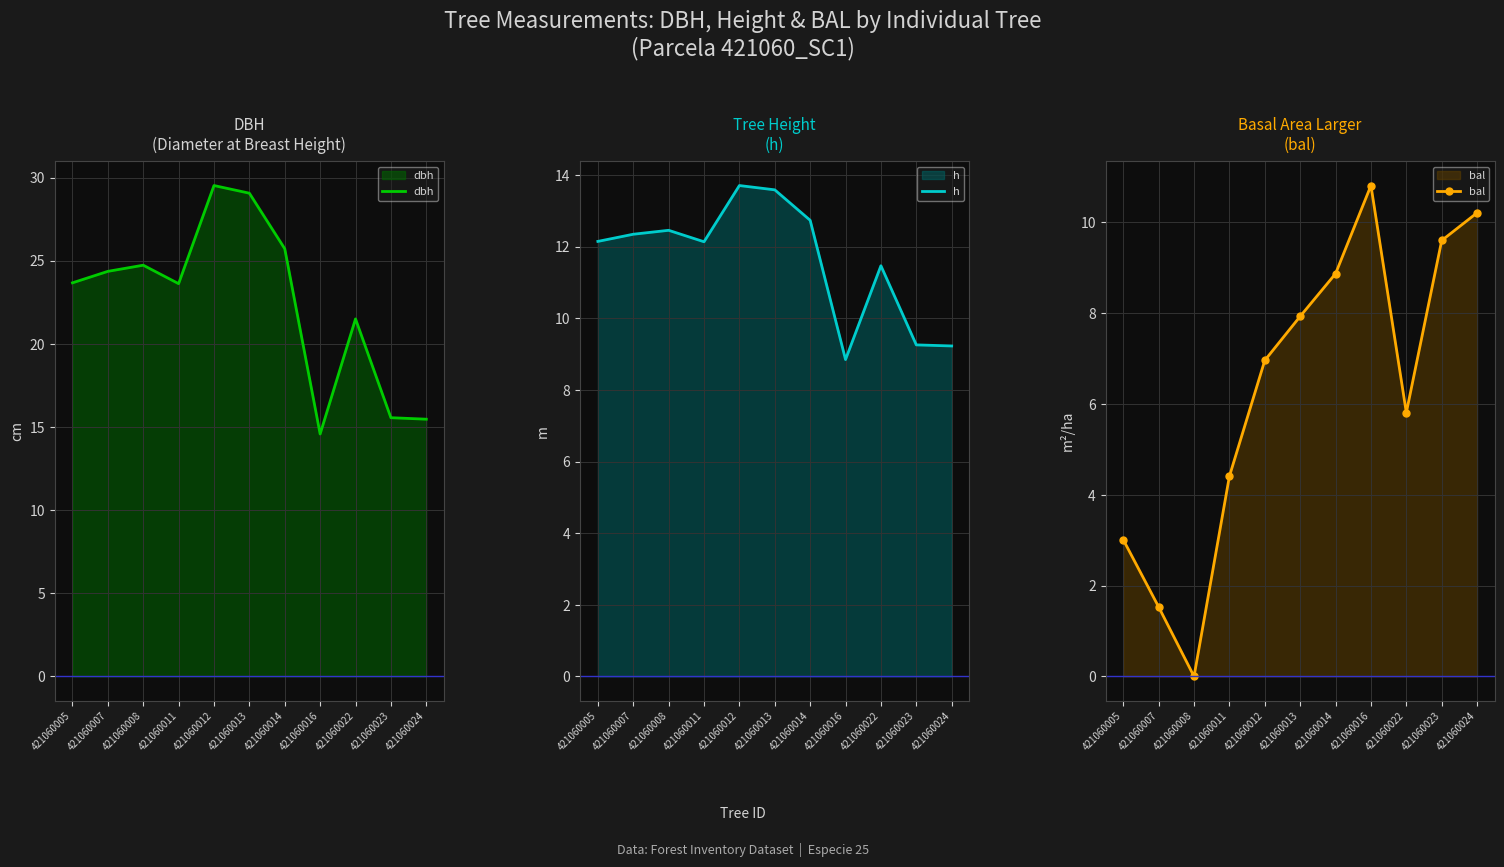

Reading left to right, what are all the values shown in this chart?

dbh: 421060005=23.7	421060007=24.4	421060008=24.7	421060011=23.6	421060012=29.5	421060013=29.1	421060014=25.7	421060016=14.6	421060022=21.5	421060023=15.6	421060024=15.5
h: 421060005=12.2	421060007=12.3	421060008=12.5	421060011=12.1	421060012=13.7	421060013=13.6	421060014=12.7	421060016=8.8	421060022=11.5	421060023=9.3	421060024=9.2
bal: 421060005=3.0	421060007=1.5	421060008=0.0	421060011=4.4	421060012=7.0	421060013=7.9	421060014=8.9	421060016=10.8	421060022=5.8	421060023=9.6	421060024=10.2